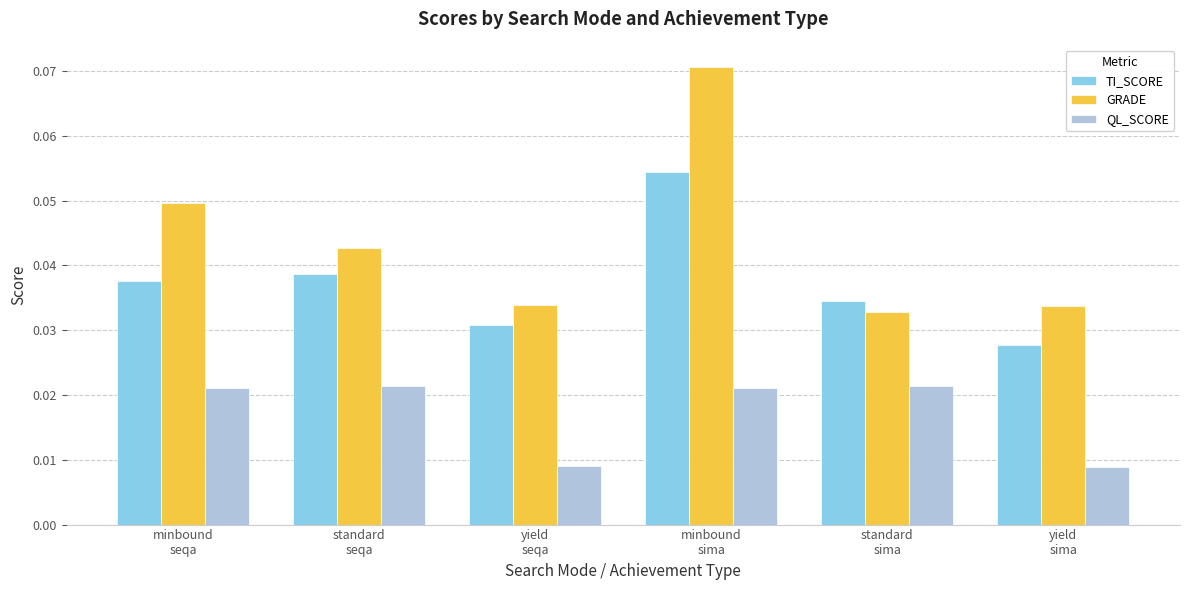

Which series has the largest range (max minus min)?

GRADE